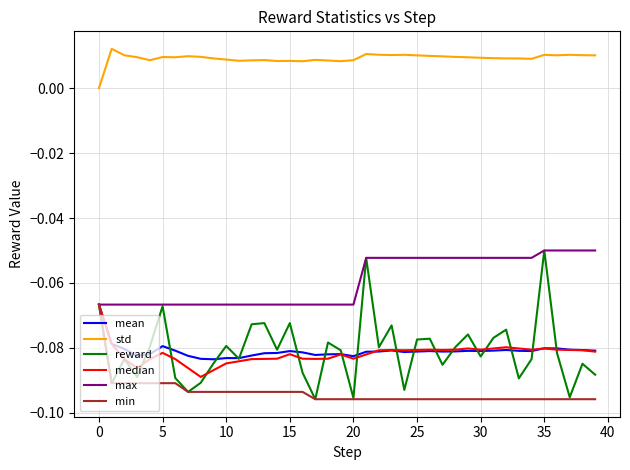

Which series has the largest range (max minus min)?

reward